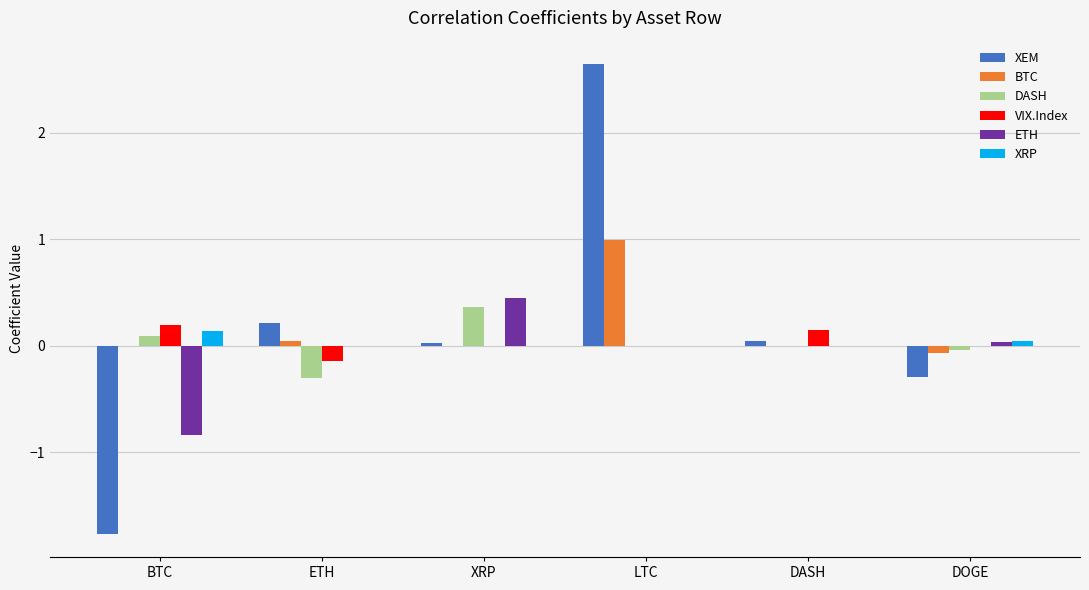

The value of VIX.Index at BTC is 0.2. True or false?

True